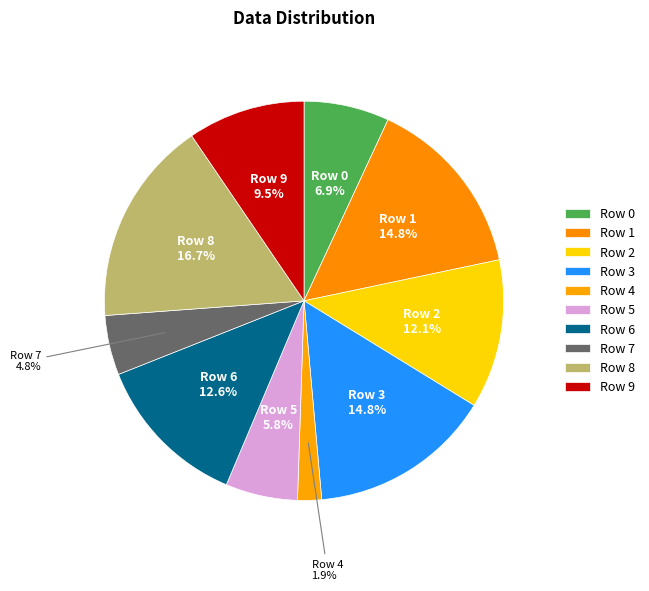

To the nearest percent, what is the difference between the Row 6 and Row 1 slice percentages?

2%